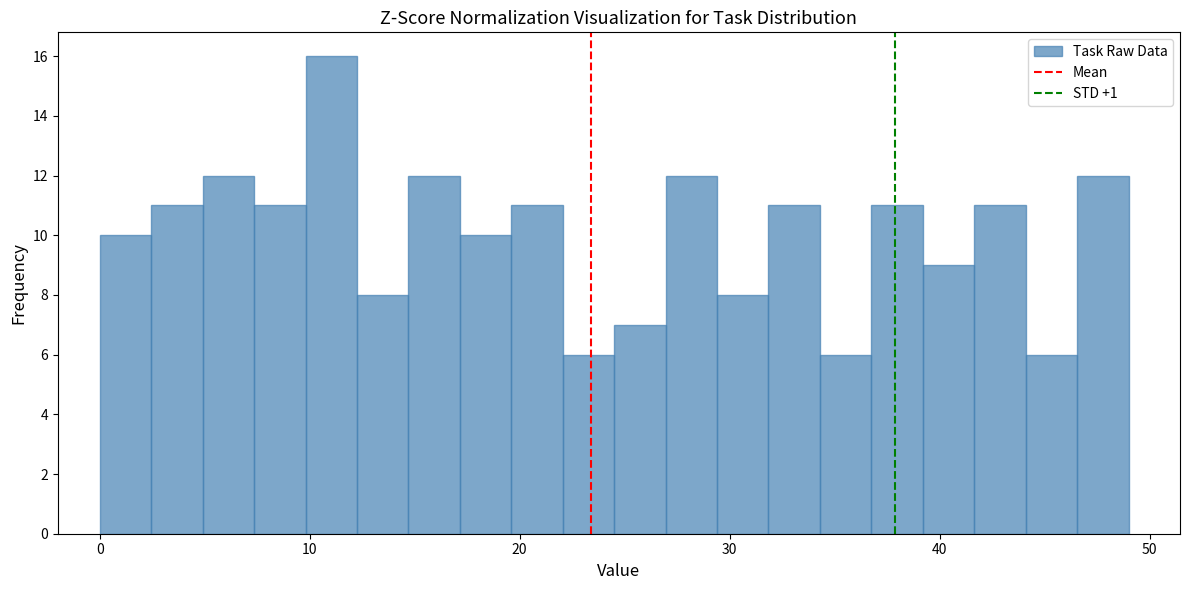

Read against the x-axis, roughly where is the centre of the tallest bar?

11